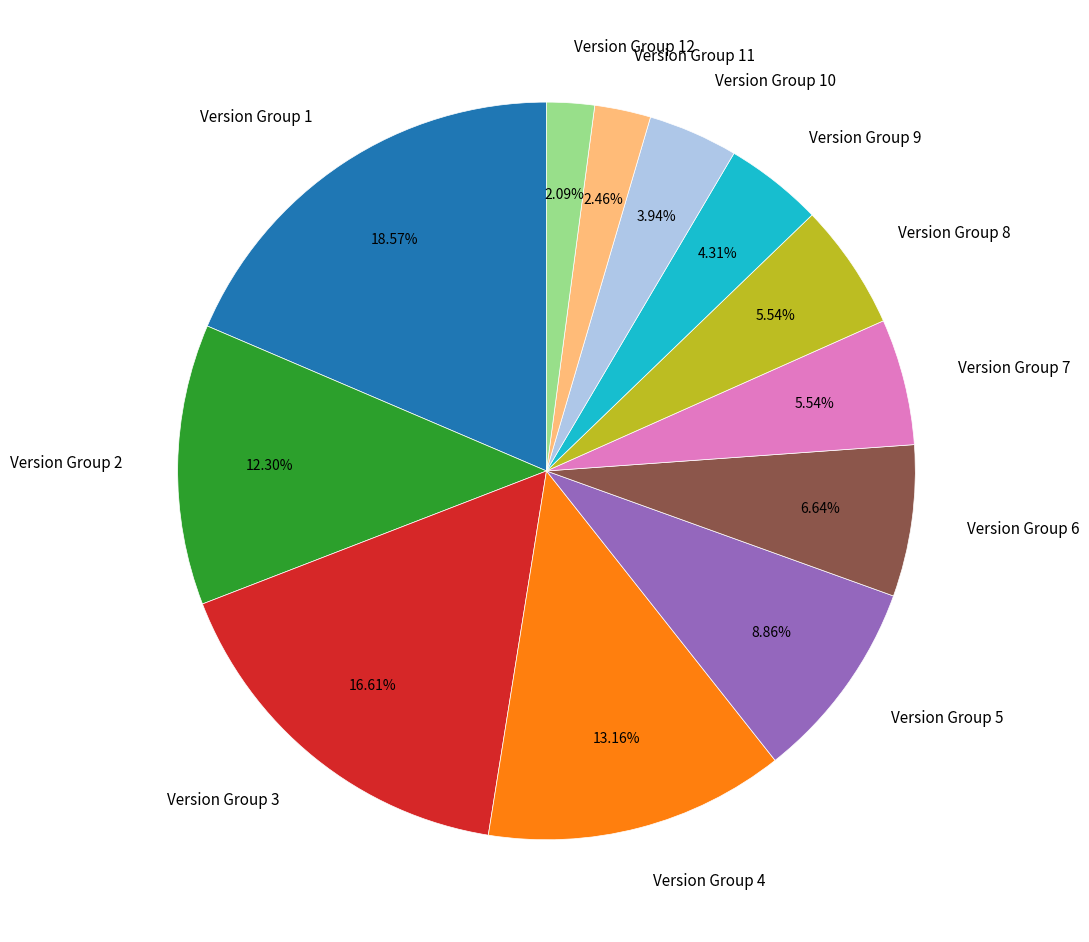

To the nearest percent, what percentage of the pie is Version Group 7?

6%